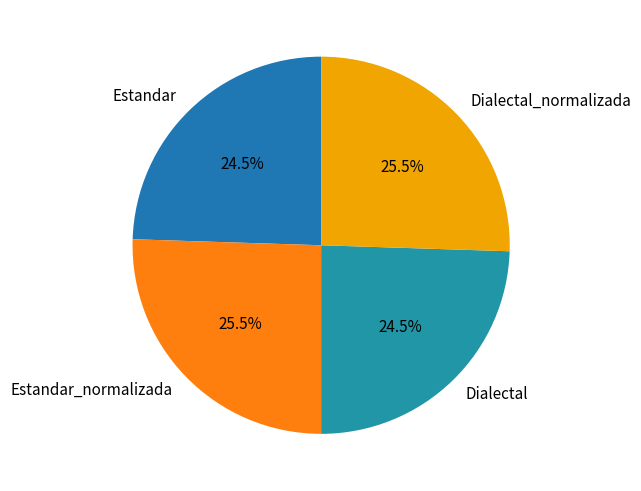

True or false: Dialectal_normalizada accounts for 33% of the total.

False